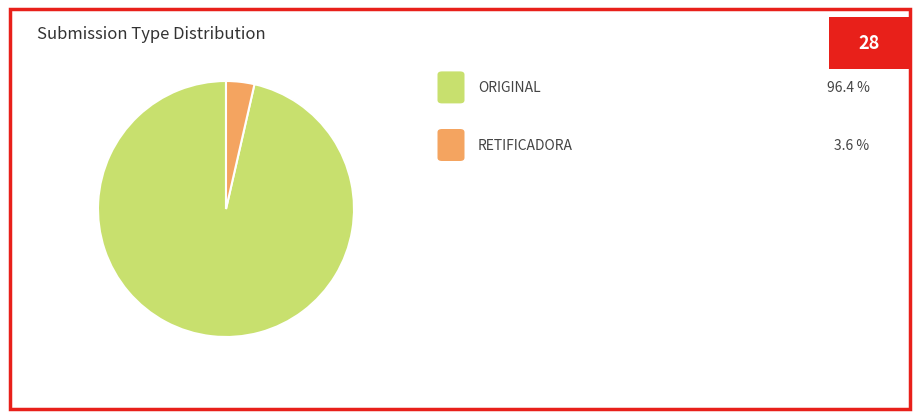

How many segments does this pie chart have?

2